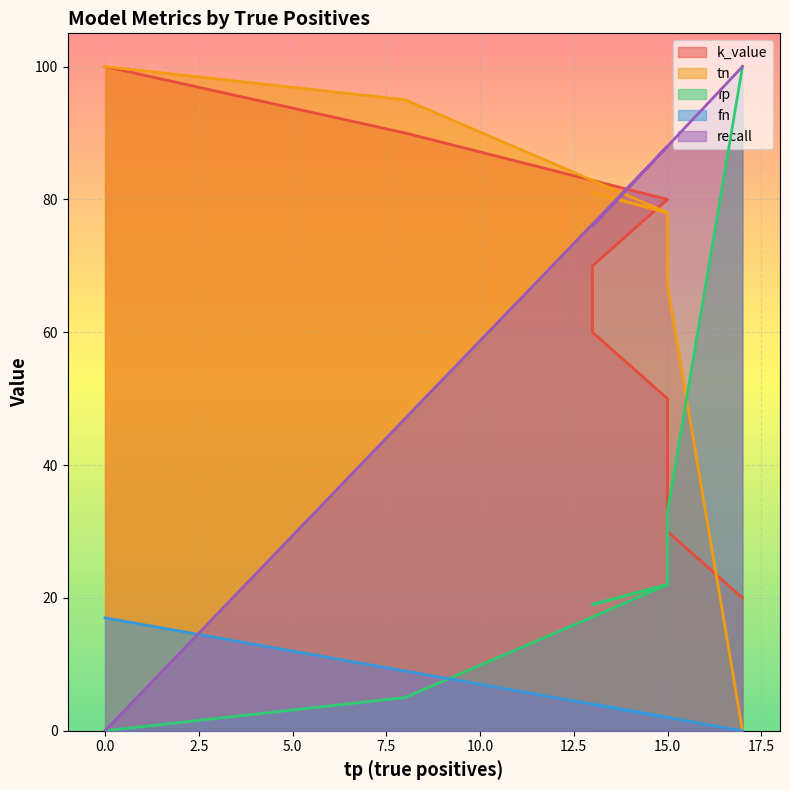

Where is fp nearest to the value 50?

15